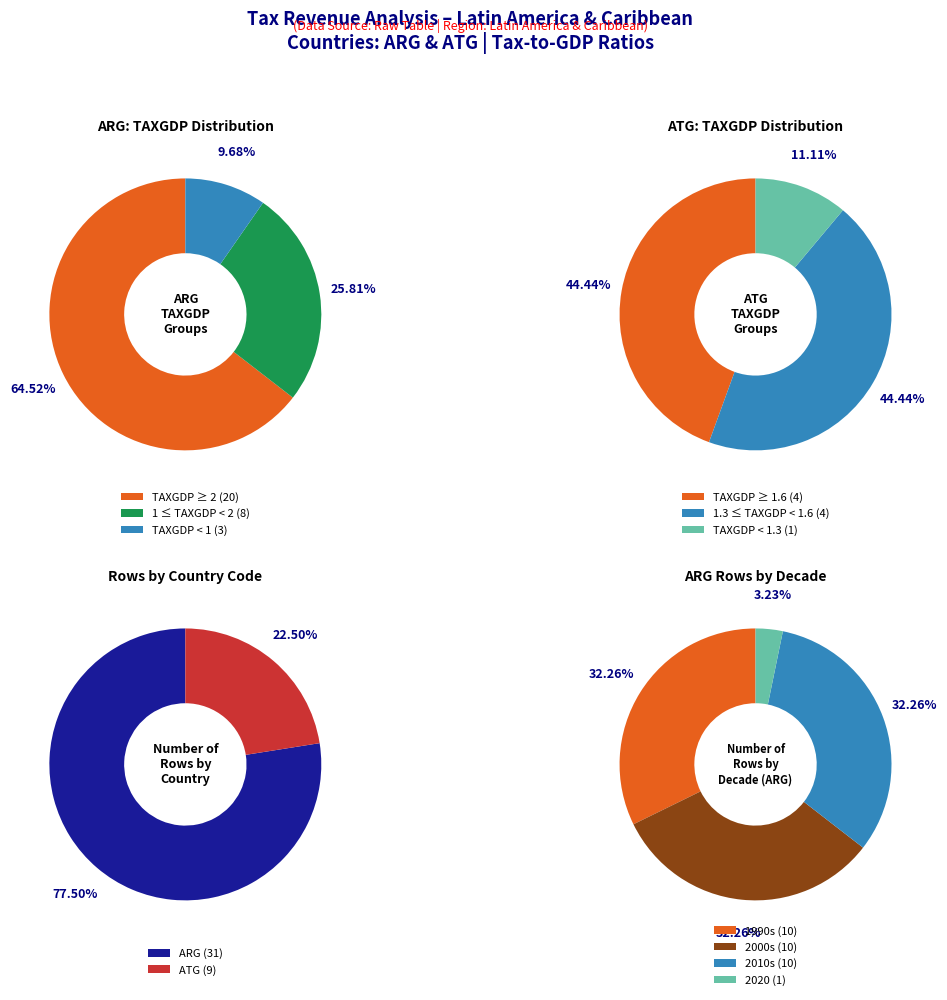

How many segments does this pie chart have?

6